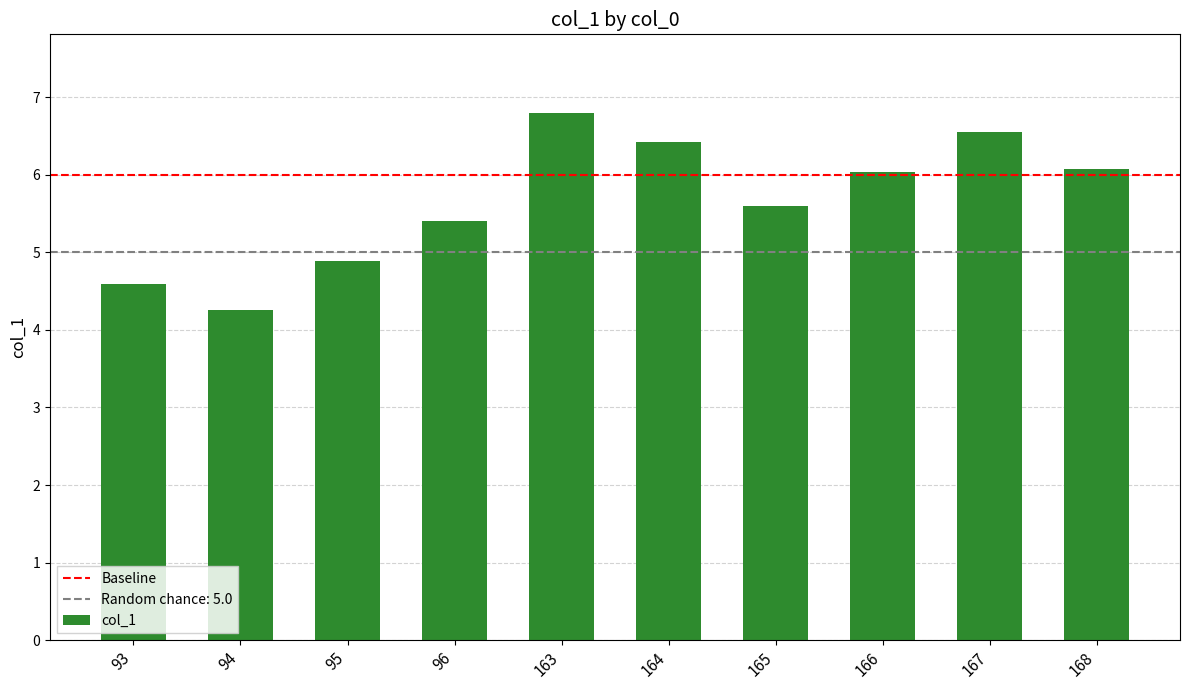

The chart shows a value of 10.7 at 163. True or false?

False